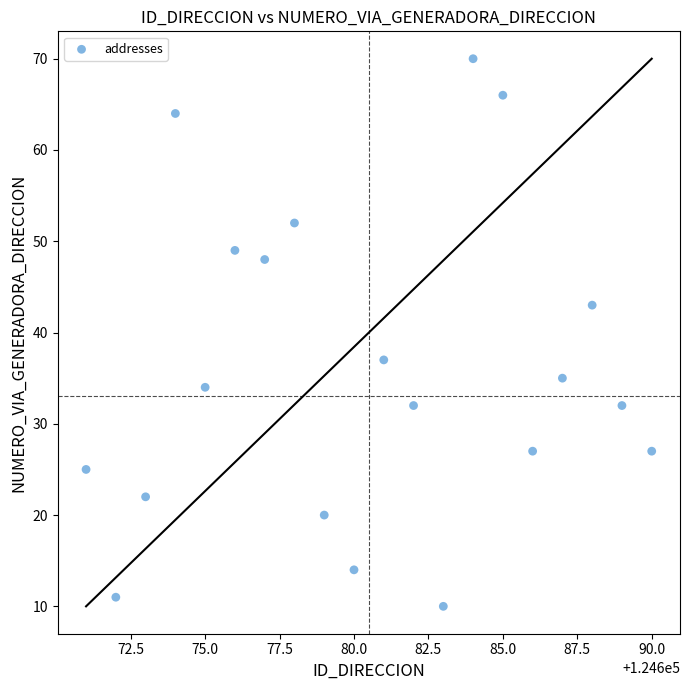

What is the range of Y values (max minus min)?

60